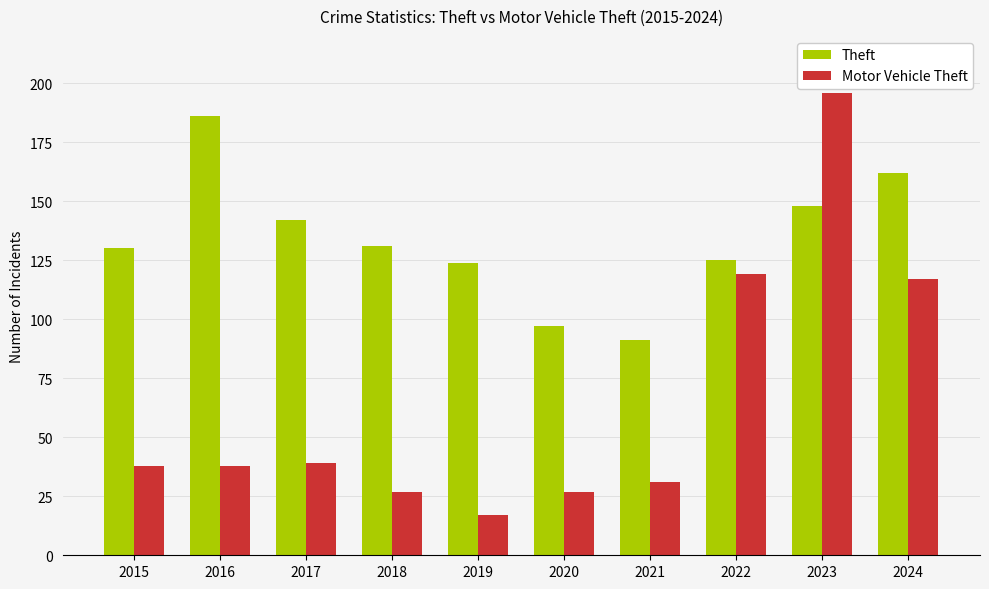

Reading left to right, extract all data points from this chart.

Theft: 130	186	142	131	124	97	91	125	148	162
Motor Vehicle Theft: 38	38	39	27	17	27	31	119	196	117